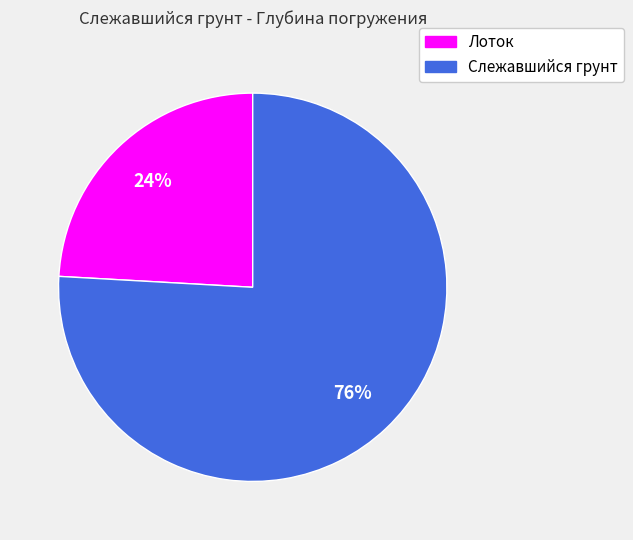

Is there a majority slice in this chart?

Yes